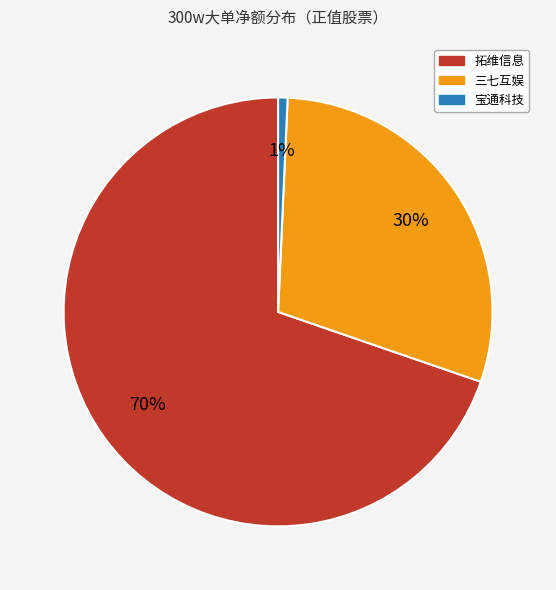

To the nearest percent, what is the average slice percentage?

33%